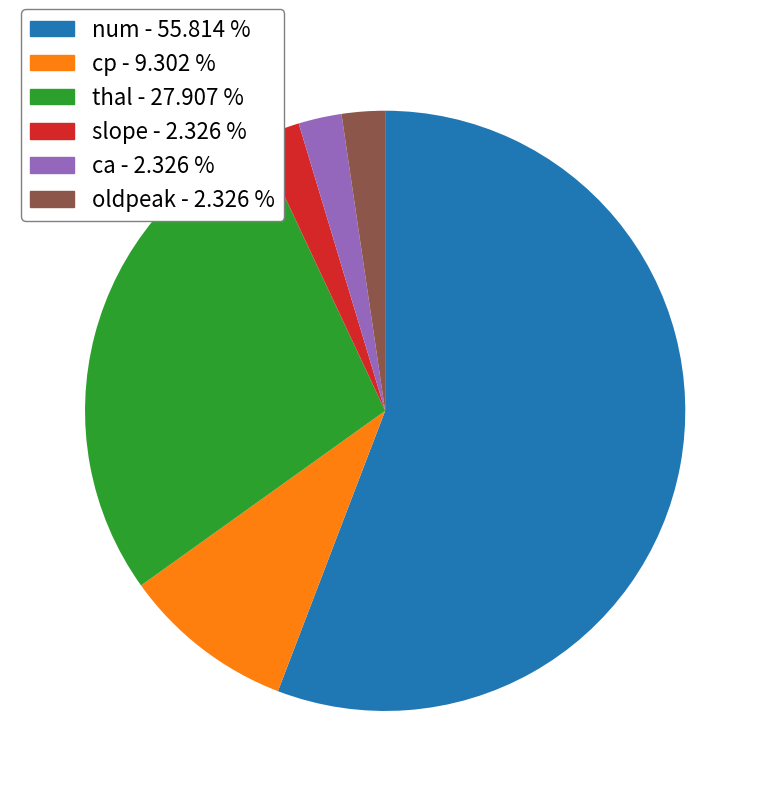

Is the sum of slope and cp greater than half?

No